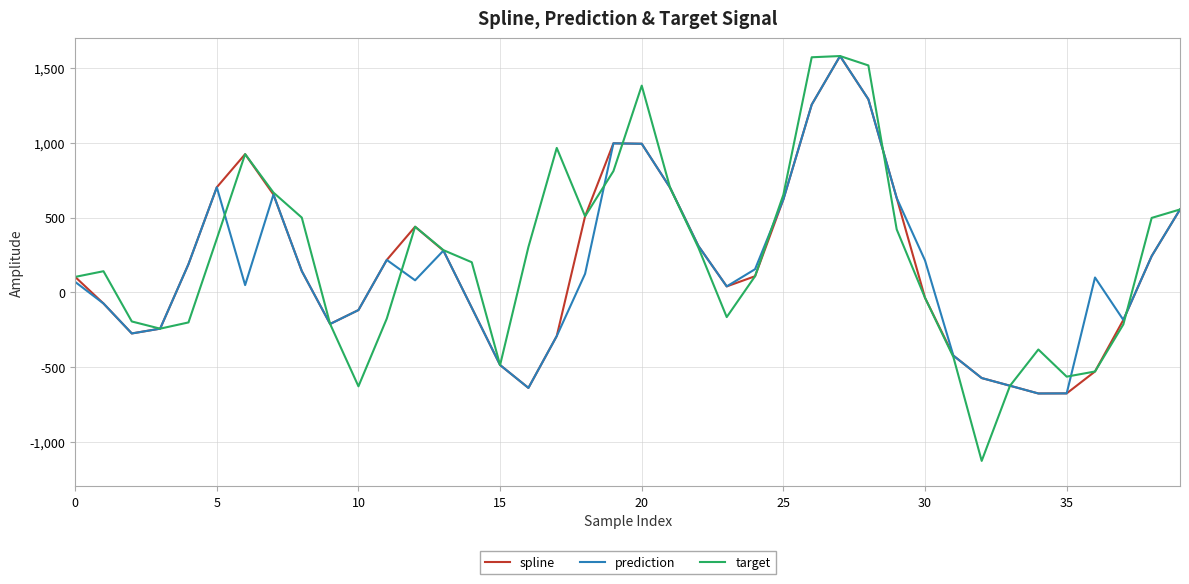

What is the lowest value of the target series?

-1128.6